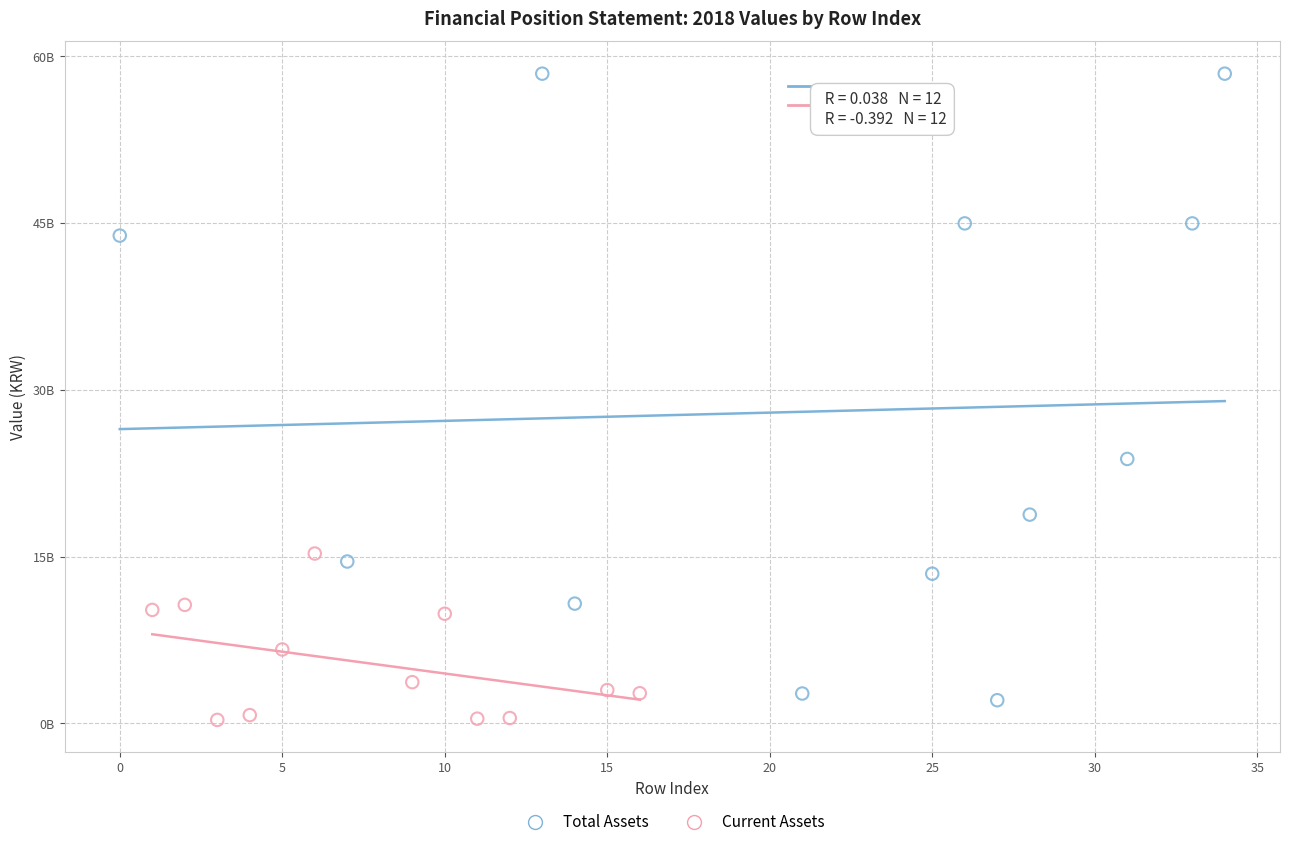

What are all the series names shown in the legend?

Total Assets, Current Assets